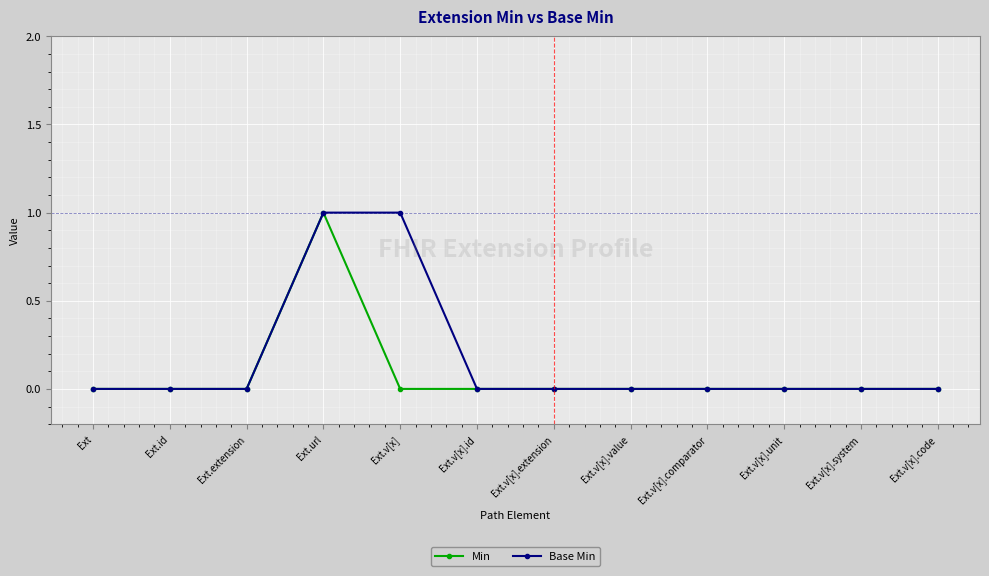

True or false: Min has a value of 0 at Ext.

True